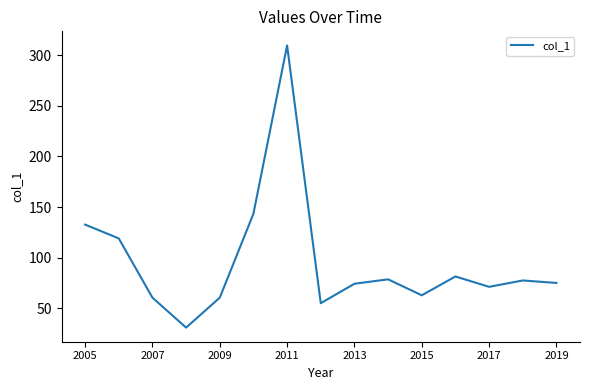

What is the maximum value shown in the chart?

309.7